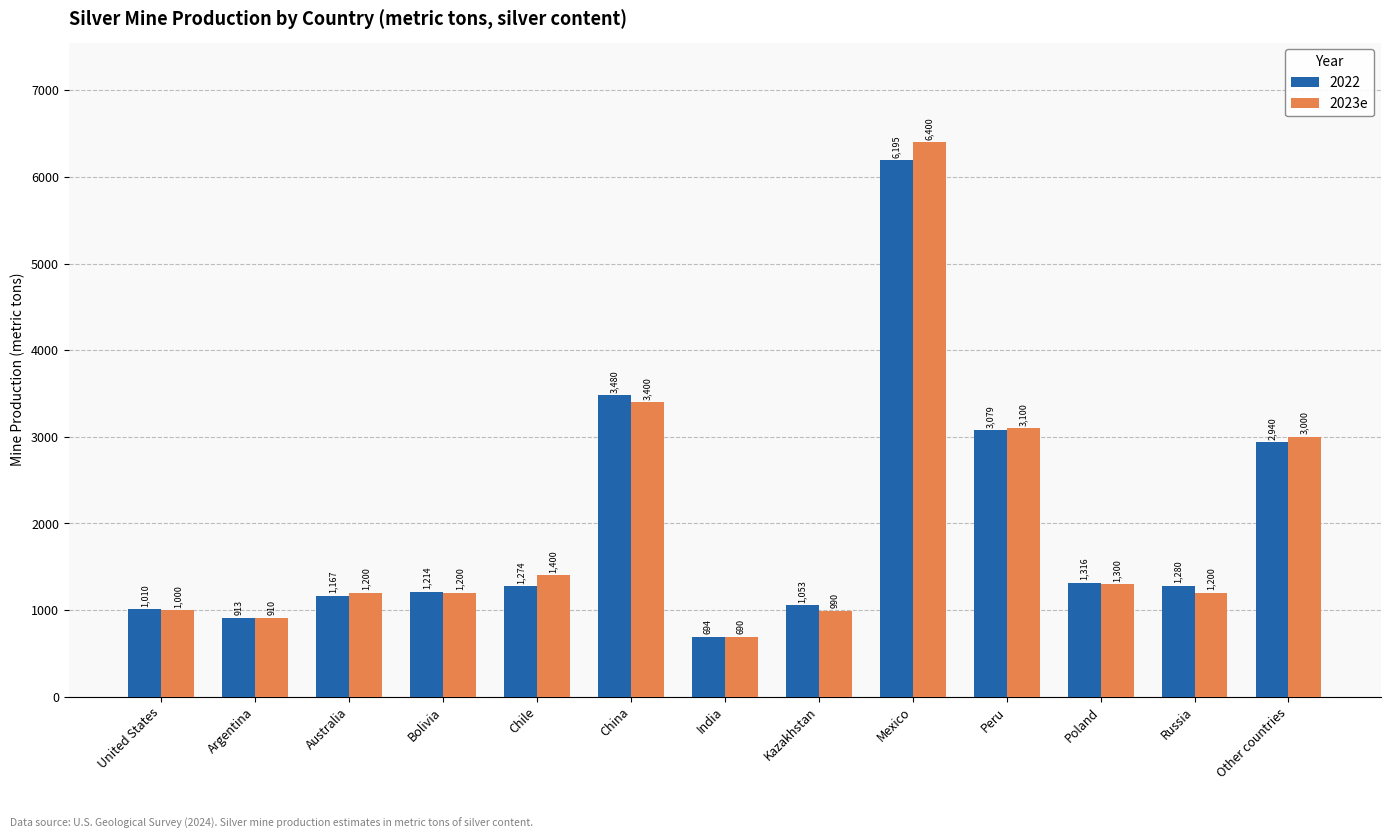

Rank the series by their maximum value, from lowest to highest.

2022, 2023e